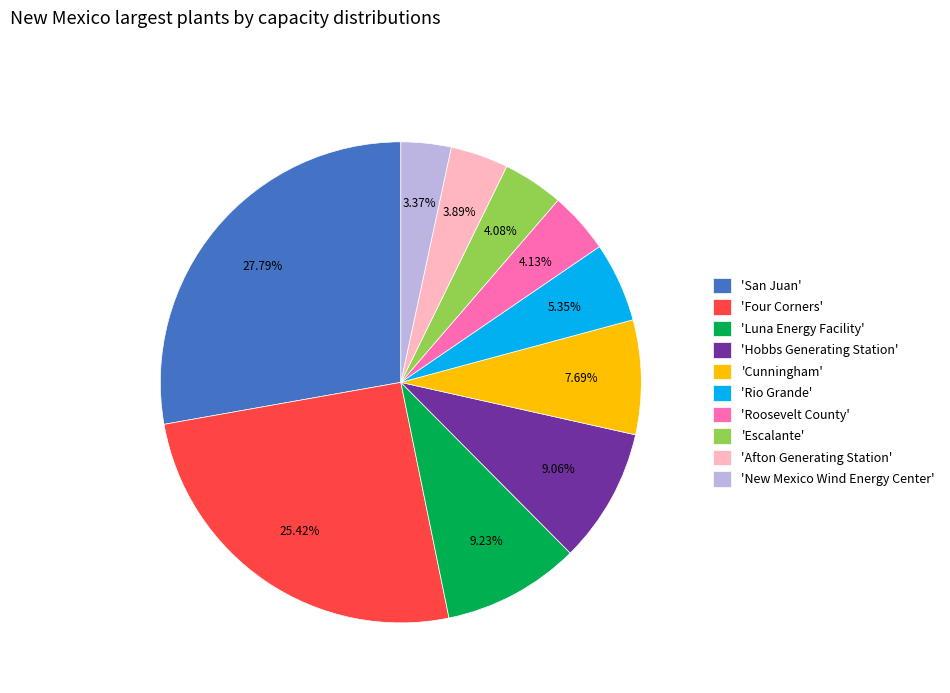

Approximately how many times larger is the value at 'Cunningham' compared to 'Four Corners'?

0.3